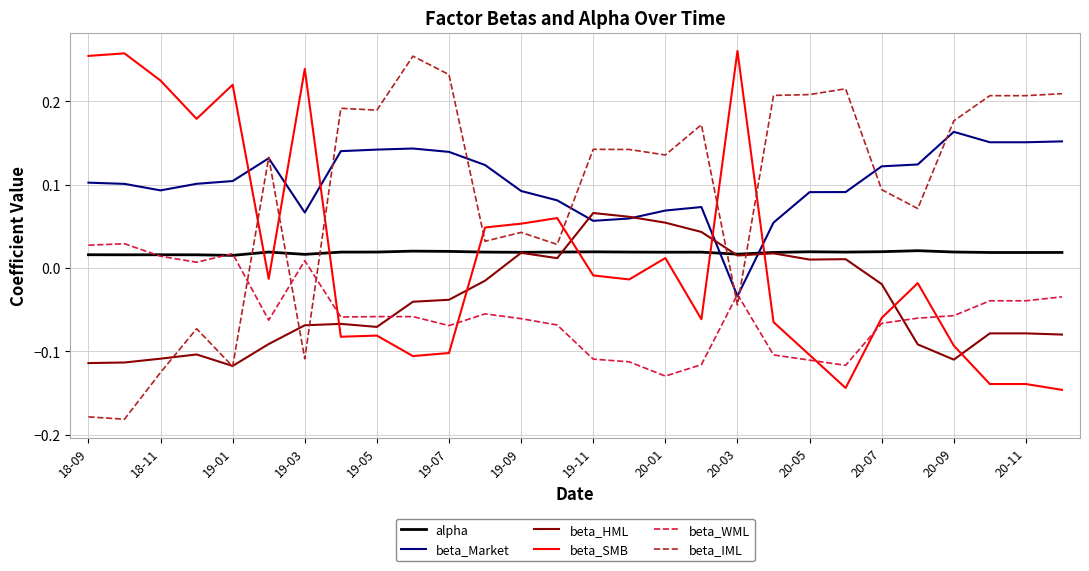

True or false: beta_IML and beta_SMB cross at least once.

True